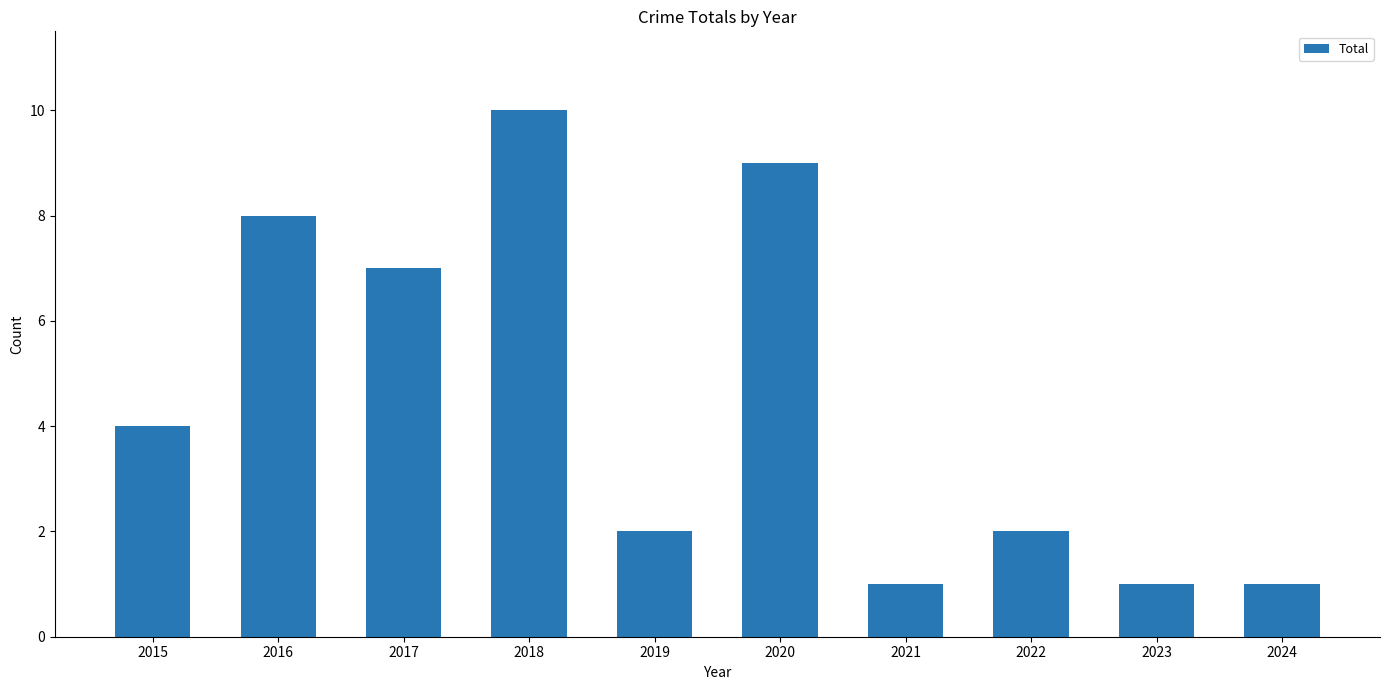

Read the value at 2020.

9